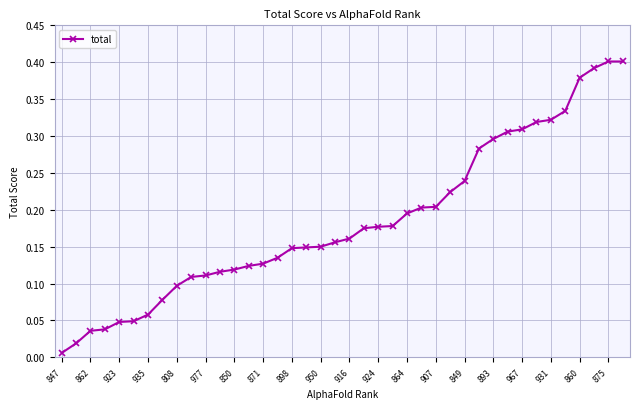

Does the chart display data point markers on the line(s)?

Yes